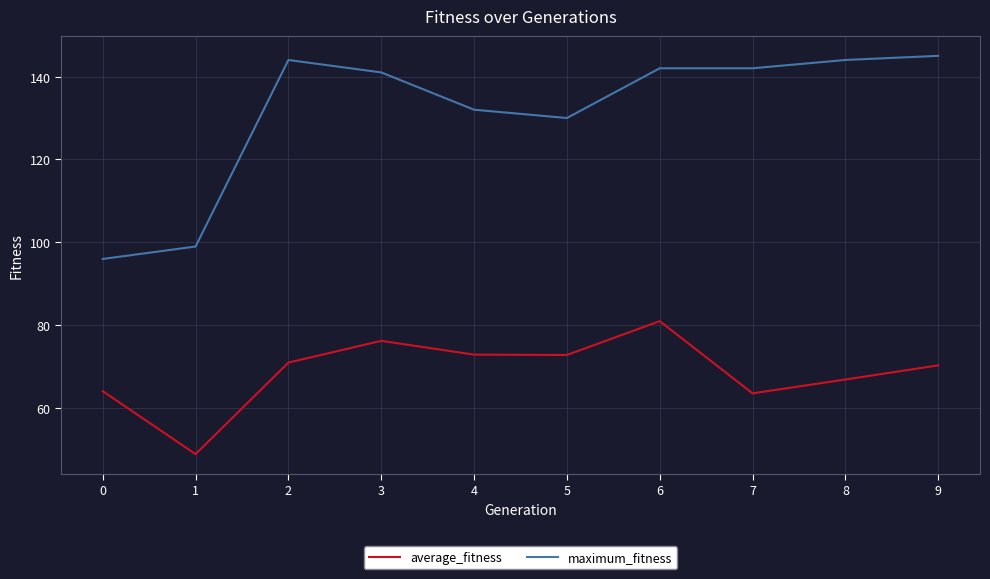

In average_fitness, how many points are lower than both neighbors (excluding endpoints)?

3